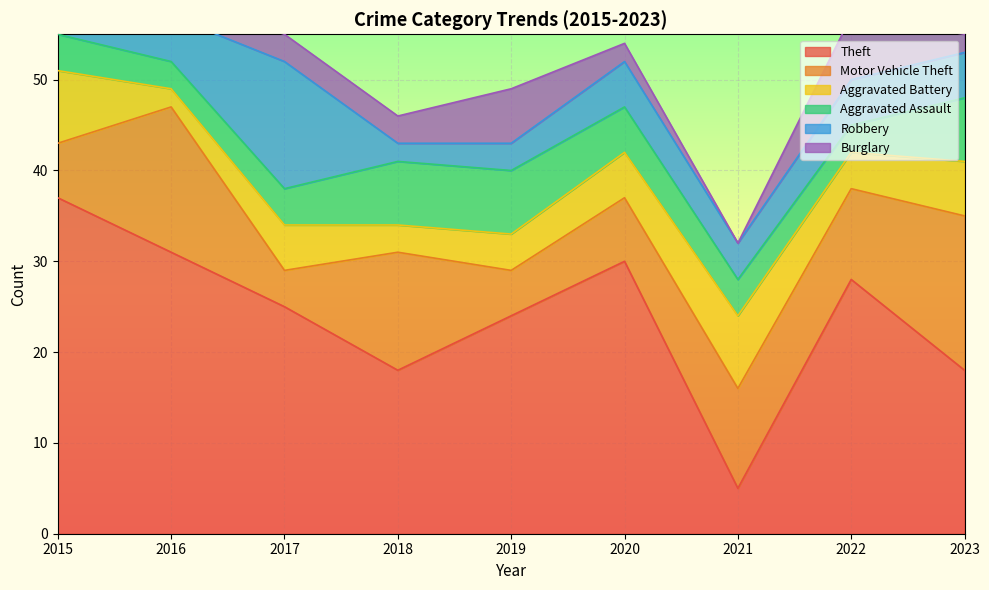

Reading left to right, transcribe all the data shown in this chart.

Theft: 37	31	25	18	24	30	5	28	18
Motor Vehicle Theft: 6	16	4	13	5	7	11	10	17
Aggravated Battery: 8	2	5	3	4	5	8	4	6
Aggravated Assault: 4	3	4	7	7	5	4	3	7
Robbery: 5	5	14	2	3	5	4	5	5
Burglary: 3	2	3	3	6	2	0	7	2